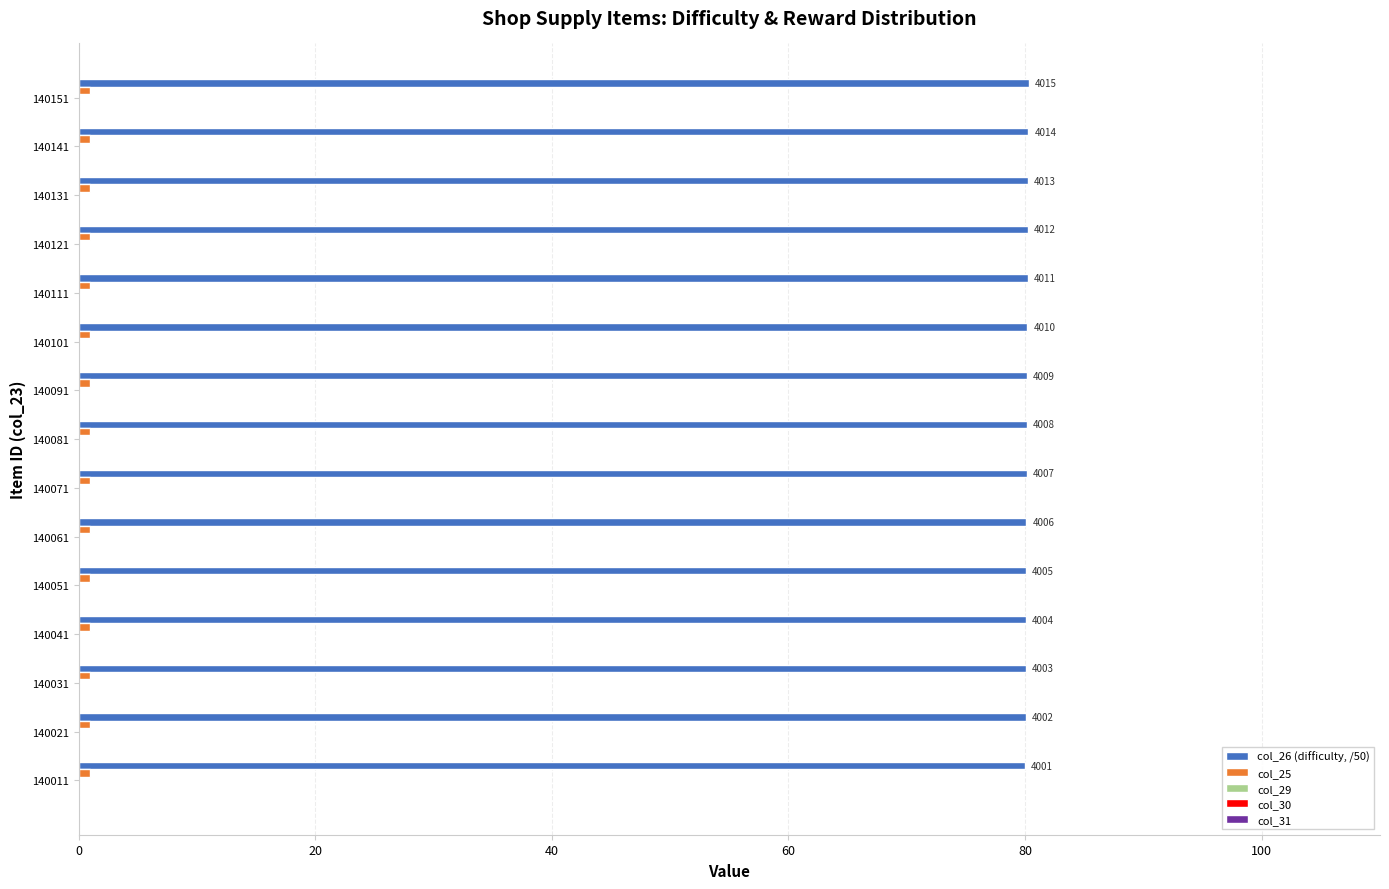

What is the maximum value shown in the chart?

80.3